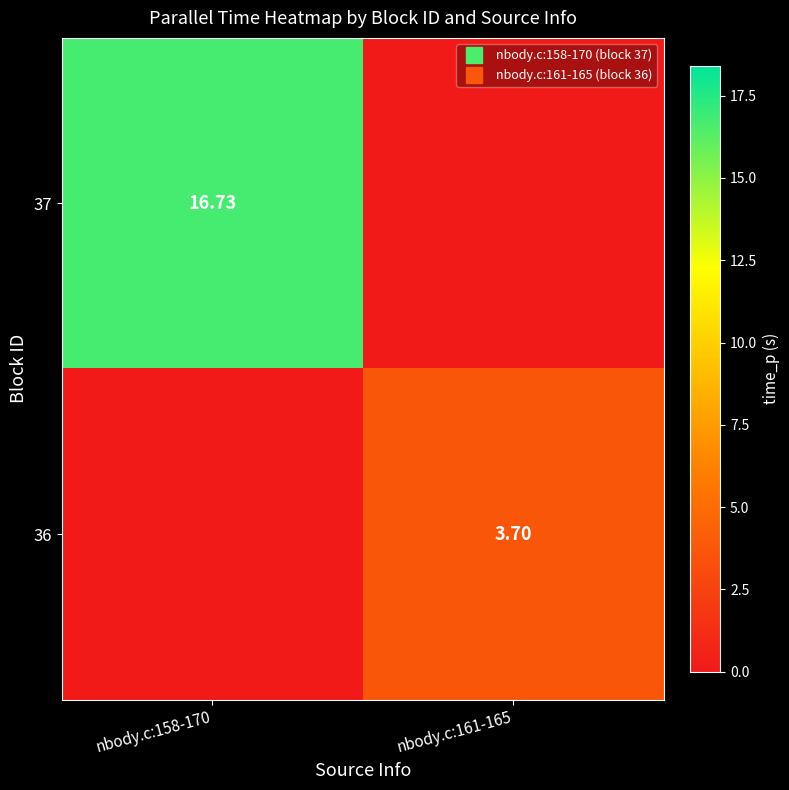

At nbody.c:158-170, list the series in order from largest to smallest.

37, 36